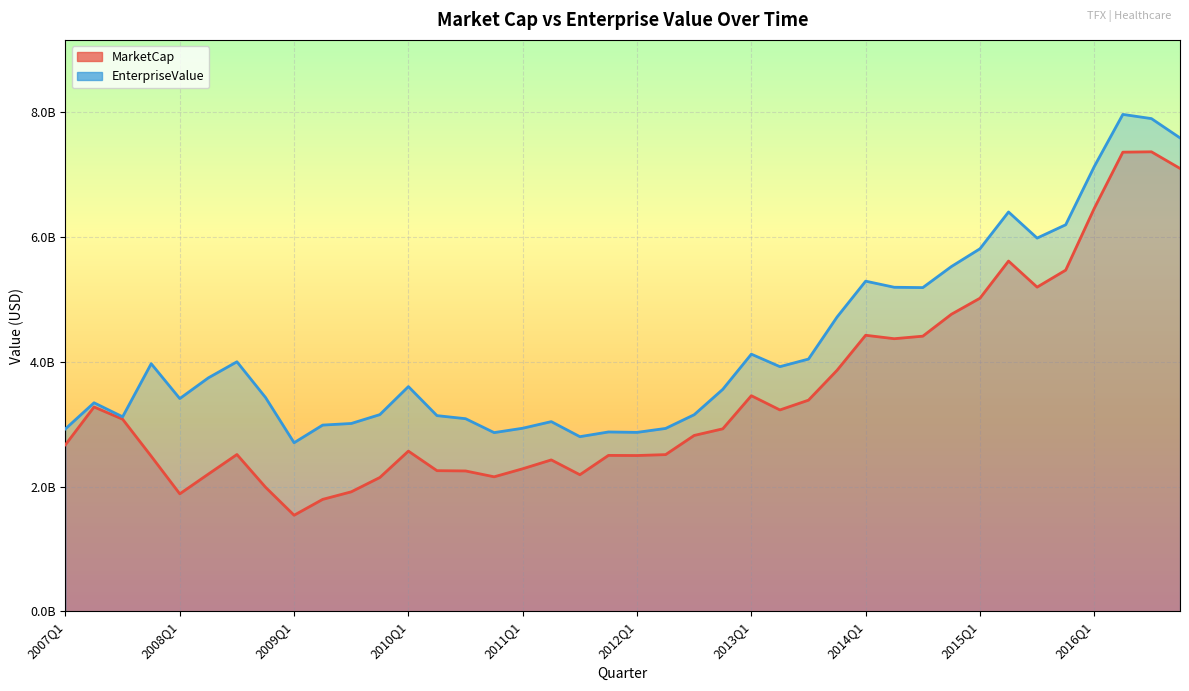

Is it true that MarketCap equals 2.6 at 2010Q1?

True